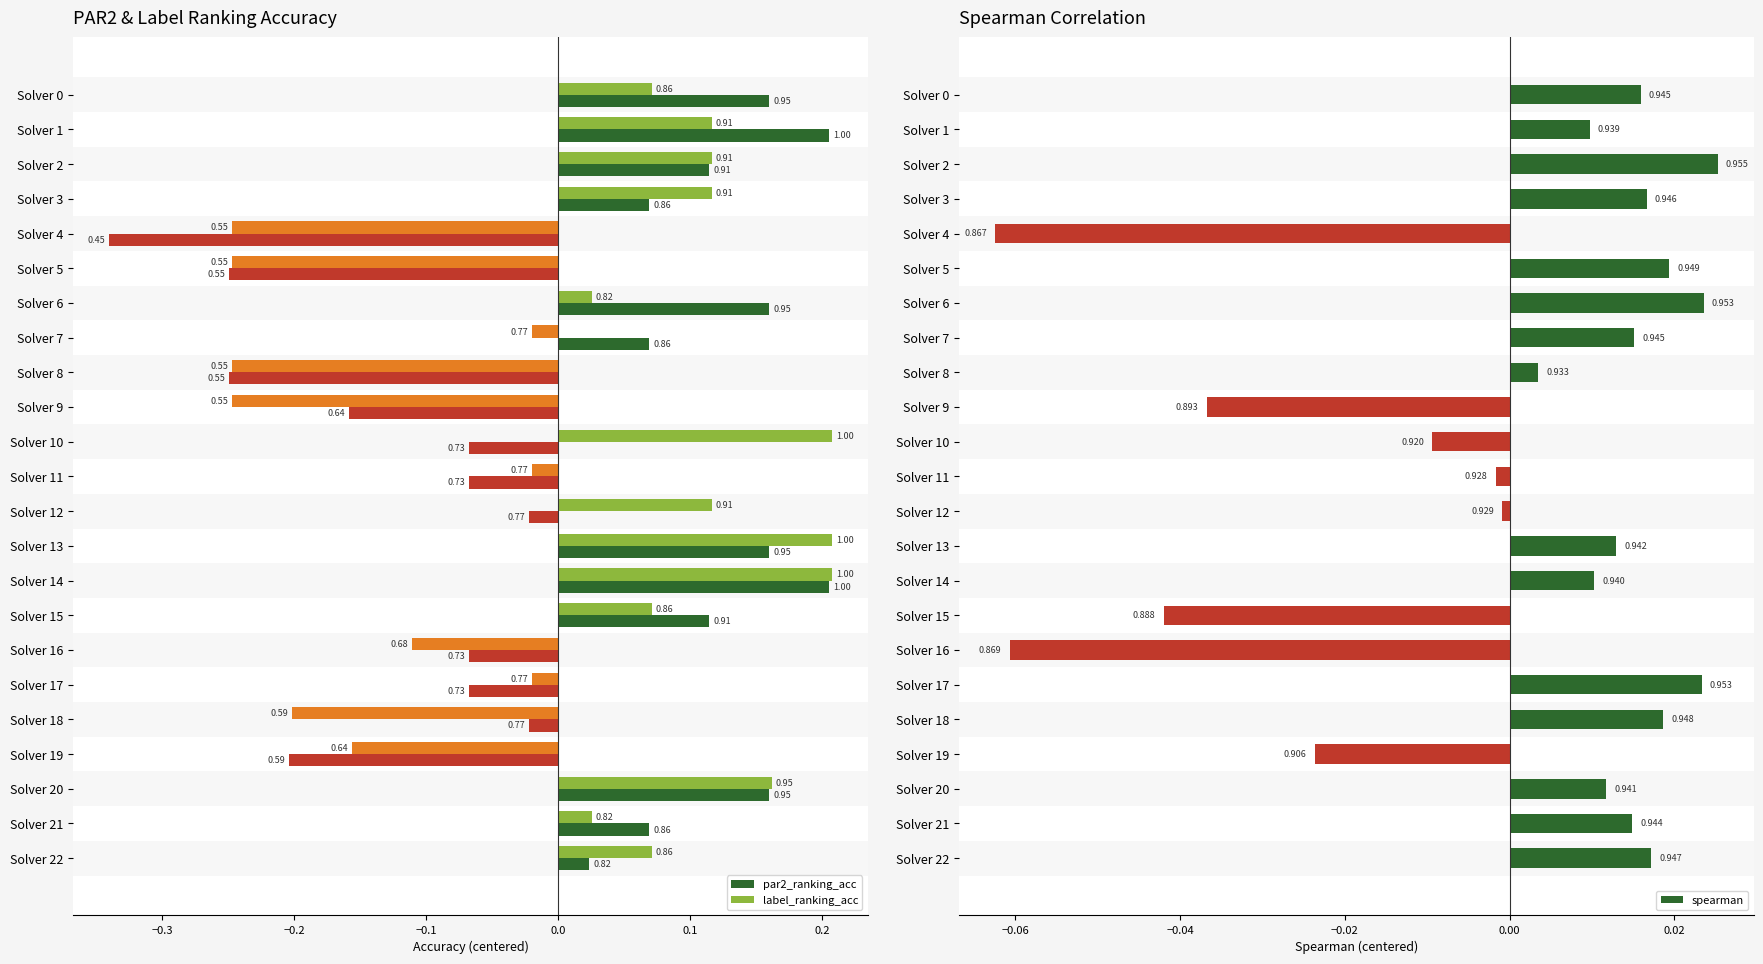

Reading right to left, transcribe all the data shown in this chart.

par2_ranking_acc: 0.0	0.1	0.2	-0.2	-0.0	-0.1	-0.1	0.1	0.2	0.2	-0.0	-0.1	-0.1	-0.2	-0.2	0.1	0.2	-0.2	-0.3	0.1	0.1	0.2	0.2
label_ranking_acc: 0.1	0.0	0.2	-0.2	-0.2	-0.0	-0.1	0.1	0.2	0.2	0.1	-0.0	0.2	-0.2	-0.2	-0.0	0.0	-0.2	-0.2	0.1	0.1	0.1	0.1
spearman: 0.0	0.0	0.0	-0.0	0.0	0.0	-0.1	-0.0	0.0	0.0	-0.0	-0.0	-0.0	-0.0	0.0	0.0	0.0	0.0	-0.1	0.0	0.0	0.0	0.0